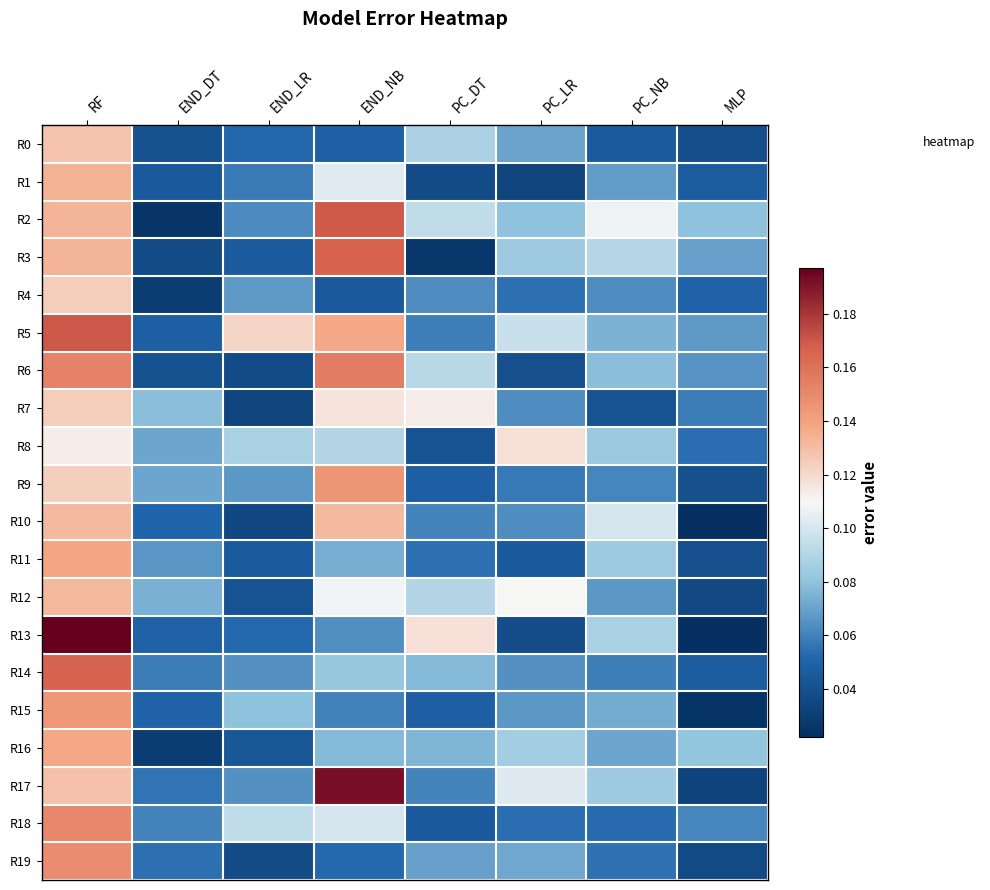

Reading left to right, what are all the values shown in this chart?

R0: RF=0.1	END_DT=0.0	END_LR=0.1	END_NB=0.0	PC_DT=0.1	PC_LR=0.1	PC_NB=0.0	MLP=0.0
R1: RF=0.1	END_DT=0.0	END_LR=0.1	END_NB=0.1	PC_DT=0.0	PC_LR=0.0	PC_NB=0.1	MLP=0.0
R2: RF=0.1	END_DT=0.0	END_LR=0.1	END_NB=0.2	PC_DT=0.1	PC_LR=0.1	PC_NB=0.1	MLP=0.1
R3: RF=0.1	END_DT=0.0	END_LR=0.0	END_NB=0.2	PC_DT=0.0	PC_LR=0.1	PC_NB=0.1	MLP=0.1
R4: RF=0.1	END_DT=0.0	END_LR=0.1	END_NB=0.0	PC_DT=0.1	PC_LR=0.1	PC_NB=0.1	MLP=0.0
R5: RF=0.2	END_DT=0.0	END_LR=0.1	END_NB=0.1	PC_DT=0.1	PC_LR=0.1	PC_NB=0.1	MLP=0.1
R6: RF=0.2	END_DT=0.0	END_LR=0.0	END_NB=0.2	PC_DT=0.1	PC_LR=0.0	PC_NB=0.1	MLP=0.1
R7: RF=0.1	END_DT=0.1	END_LR=0.0	END_NB=0.1	PC_DT=0.1	PC_LR=0.1	PC_NB=0.0	MLP=0.1
R8: RF=0.1	END_DT=0.1	END_LR=0.1	END_NB=0.1	PC_DT=0.0	PC_LR=0.1	PC_NB=0.1	MLP=0.1
R9: RF=0.1	END_DT=0.1	END_LR=0.1	END_NB=0.1	PC_DT=0.0	PC_LR=0.1	PC_NB=0.1	MLP=0.0
R10: RF=0.1	END_DT=0.1	END_LR=0.0	END_NB=0.1	PC_DT=0.1	PC_LR=0.1	PC_NB=0.1	MLP=0.0
R11: RF=0.1	END_DT=0.1	END_LR=0.0	END_NB=0.1	PC_DT=0.1	PC_LR=0.0	PC_NB=0.1	MLP=0.0
R12: RF=0.1	END_DT=0.1	END_LR=0.0	END_NB=0.1	PC_DT=0.1	PC_LR=0.1	PC_NB=0.1	MLP=0.0
R13: RF=0.2	END_DT=0.0	END_LR=0.1	END_NB=0.1	PC_DT=0.1	PC_LR=0.0	PC_NB=0.1	MLP=0.0
R14: RF=0.2	END_DT=0.1	END_LR=0.1	END_NB=0.1	PC_DT=0.1	PC_LR=0.1	PC_NB=0.1	MLP=0.0
R15: RF=0.1	END_DT=0.1	END_LR=0.1	END_NB=0.1	PC_DT=0.0	PC_LR=0.1	PC_NB=0.1	MLP=0.0
R16: RF=0.1	END_DT=0.0	END_LR=0.0	END_NB=0.1	PC_DT=0.1	PC_LR=0.1	PC_NB=0.1	MLP=0.1
R17: RF=0.1	END_DT=0.1	END_LR=0.1	END_NB=0.2	PC_DT=0.1	PC_LR=0.1	PC_NB=0.1	MLP=0.0
R18: RF=0.2	END_DT=0.1	END_LR=0.1	END_NB=0.1	PC_DT=0.0	PC_LR=0.1	PC_NB=0.1	MLP=0.1
R19: RF=0.1	END_DT=0.1	END_LR=0.0	END_NB=0.1	PC_DT=0.1	PC_LR=0.1	PC_NB=0.1	MLP=0.0